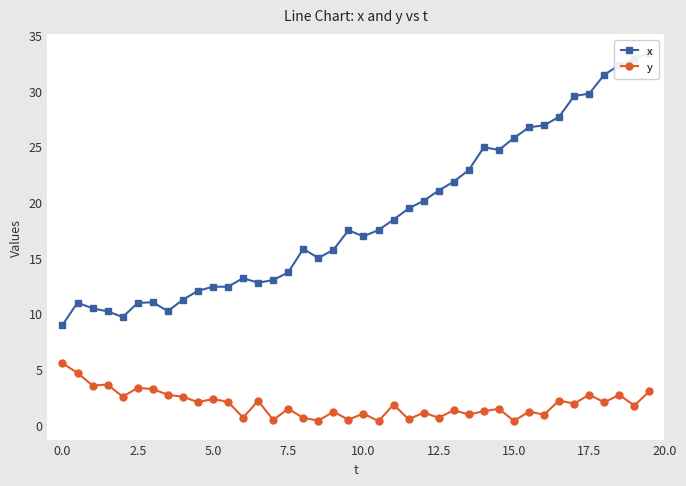

At how many categories does at least one series exceed 17?

20